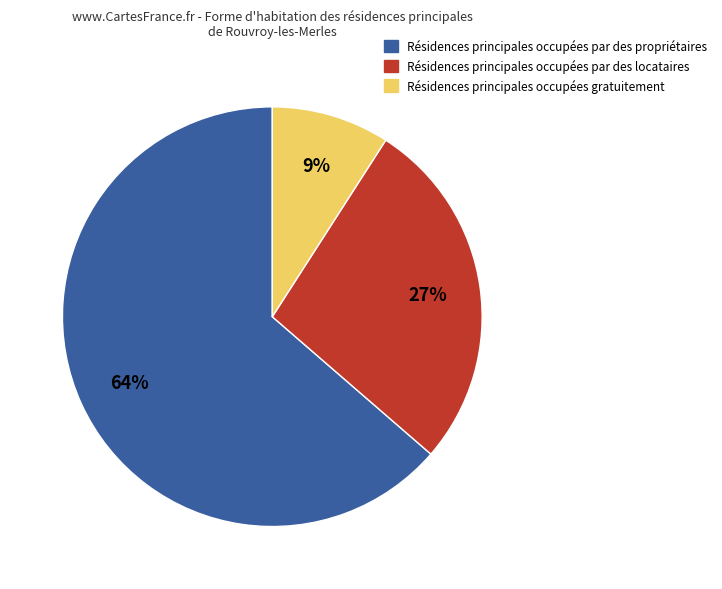

Which slice is the largest?

Résidences principales occupées par des propriétaires